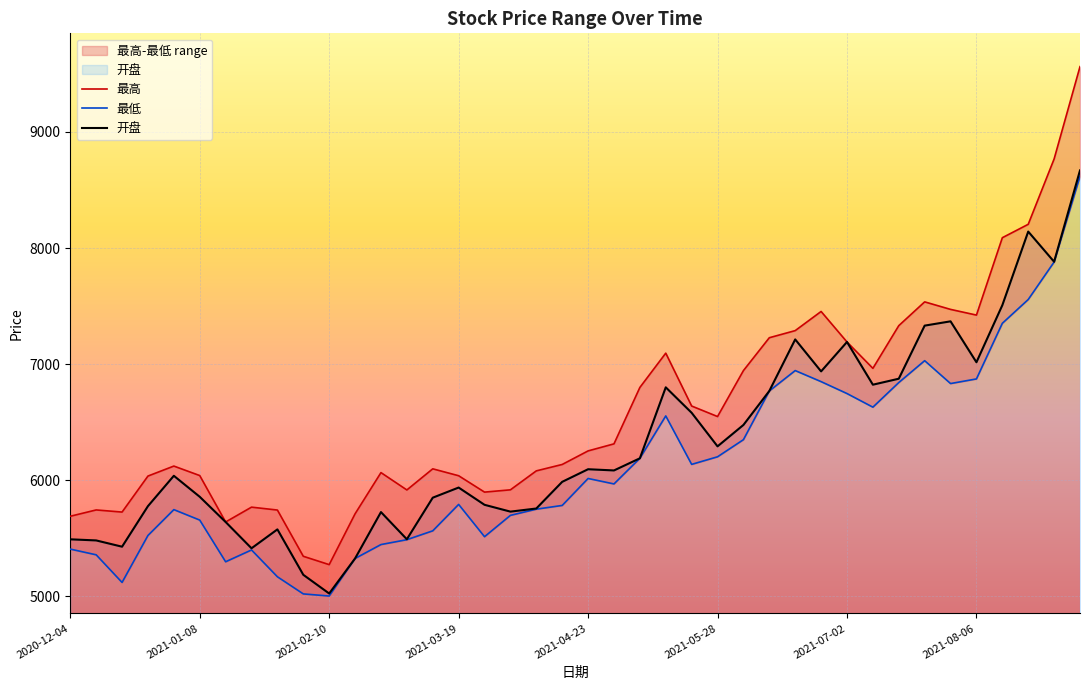

Where is the first local maximum for 最低?

2020-12-31